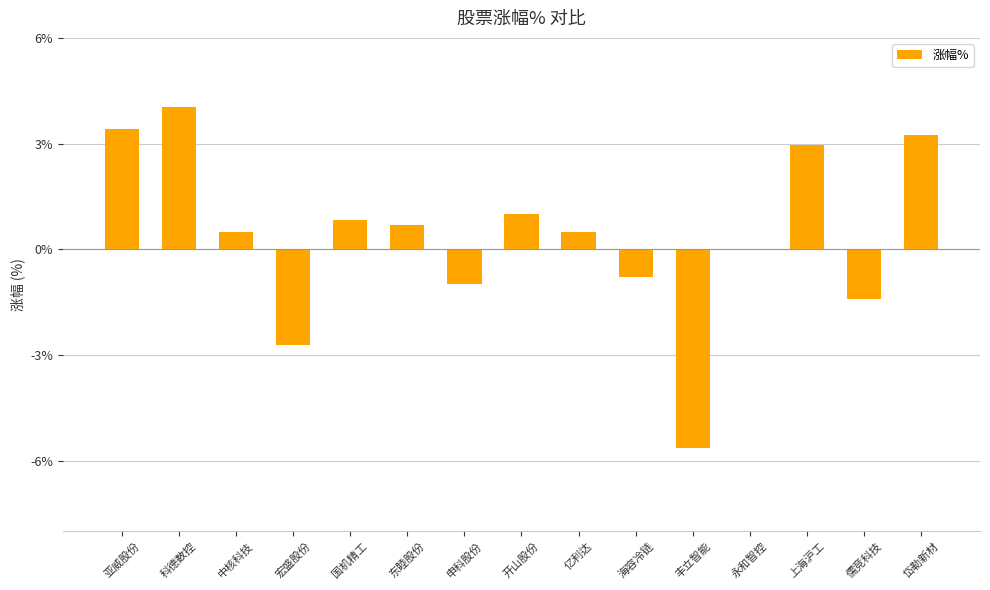

How many data points does each series have?

15